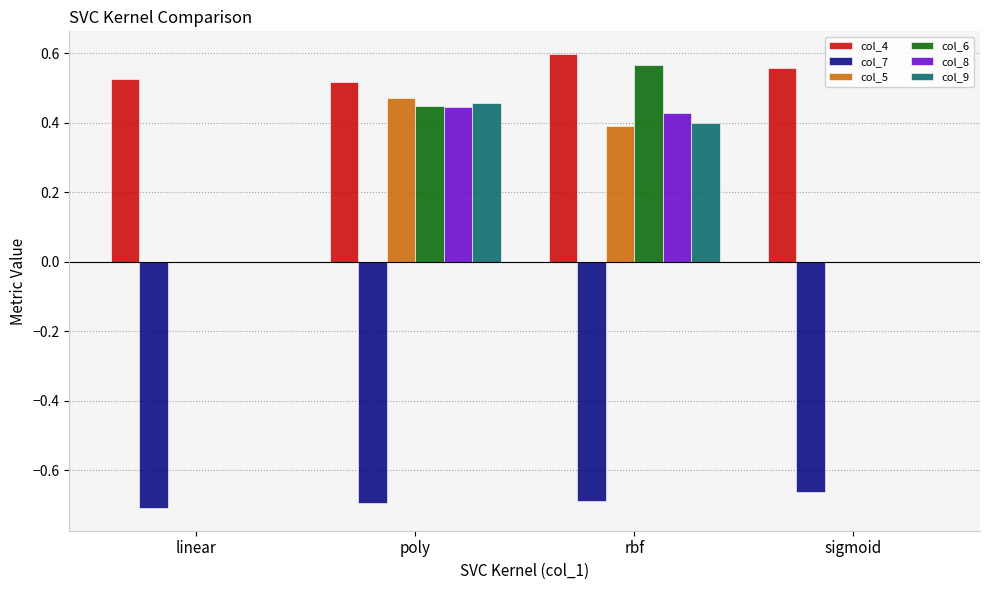

Which category has the highest value across all series?

rbf